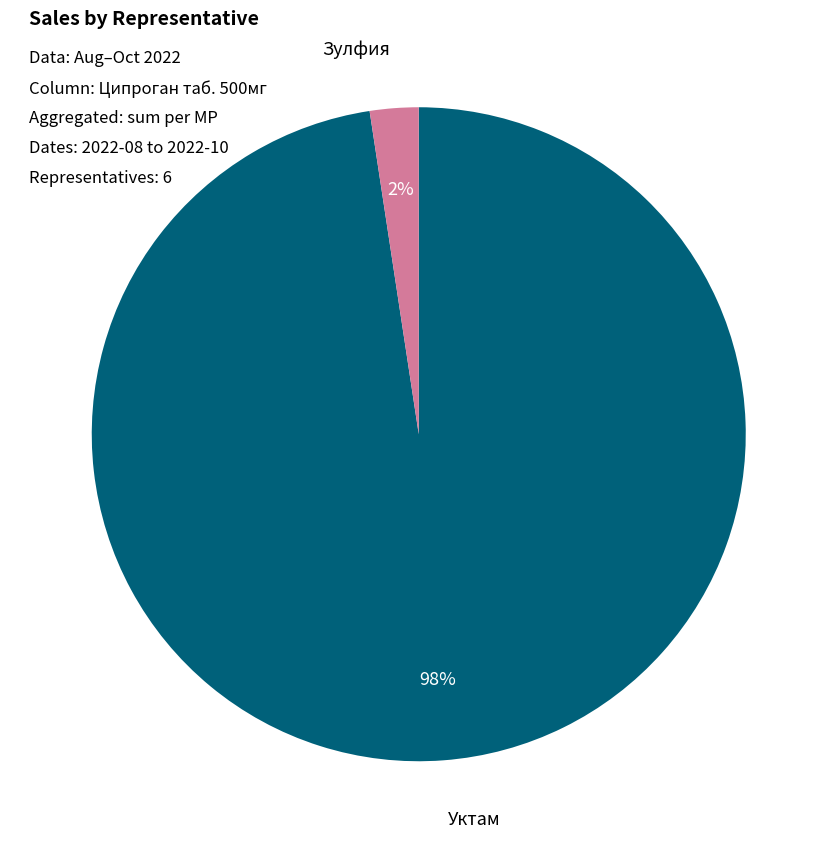

To the nearest percent, what is the average slice percentage?

17%